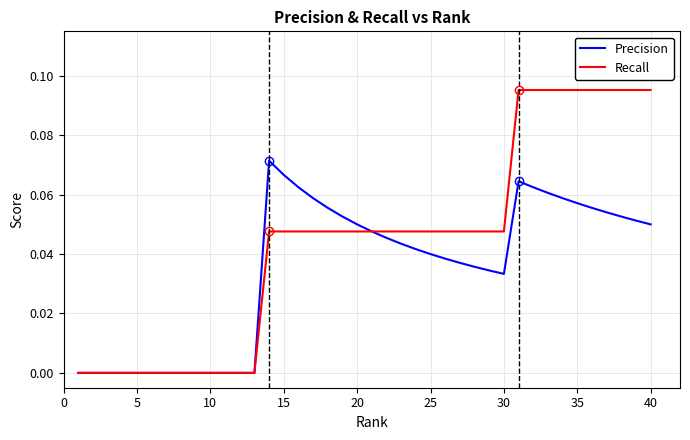

Which series has the largest range (max minus min)?

Recall